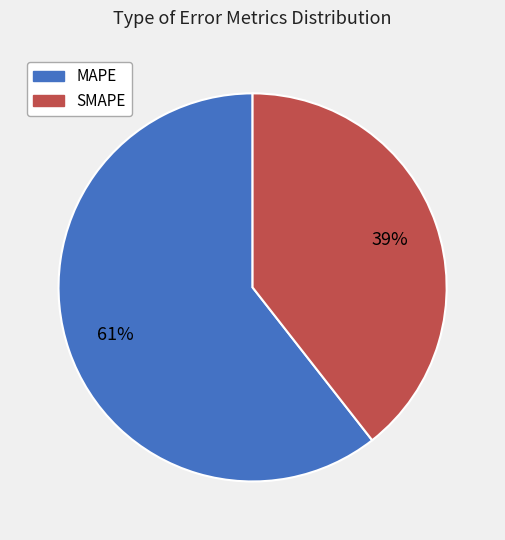

Rank the categories by value from lowest to highest.

SMAPE, MAPE